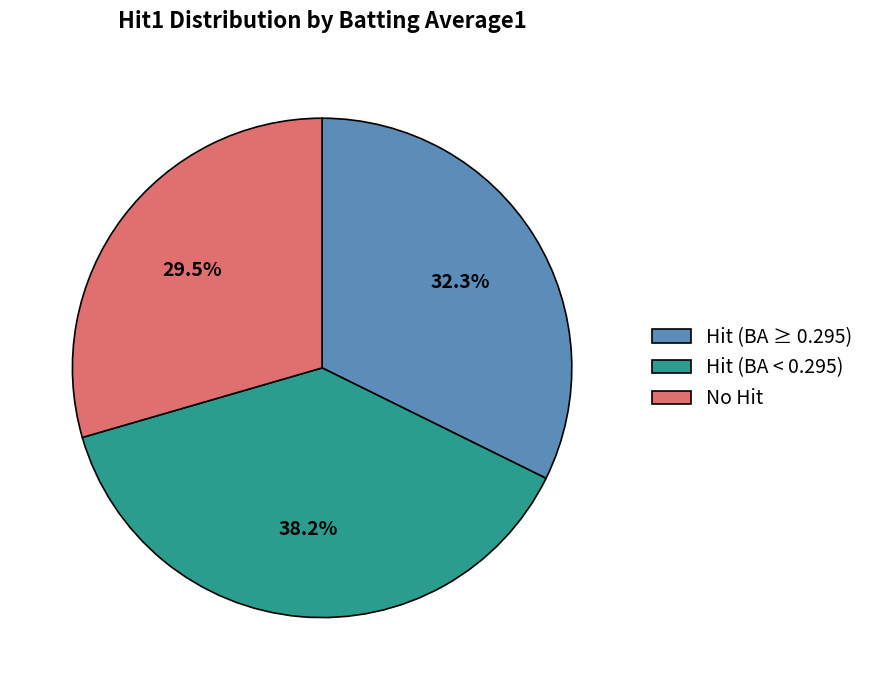

To the nearest percent, what is the average slice percentage?

33%